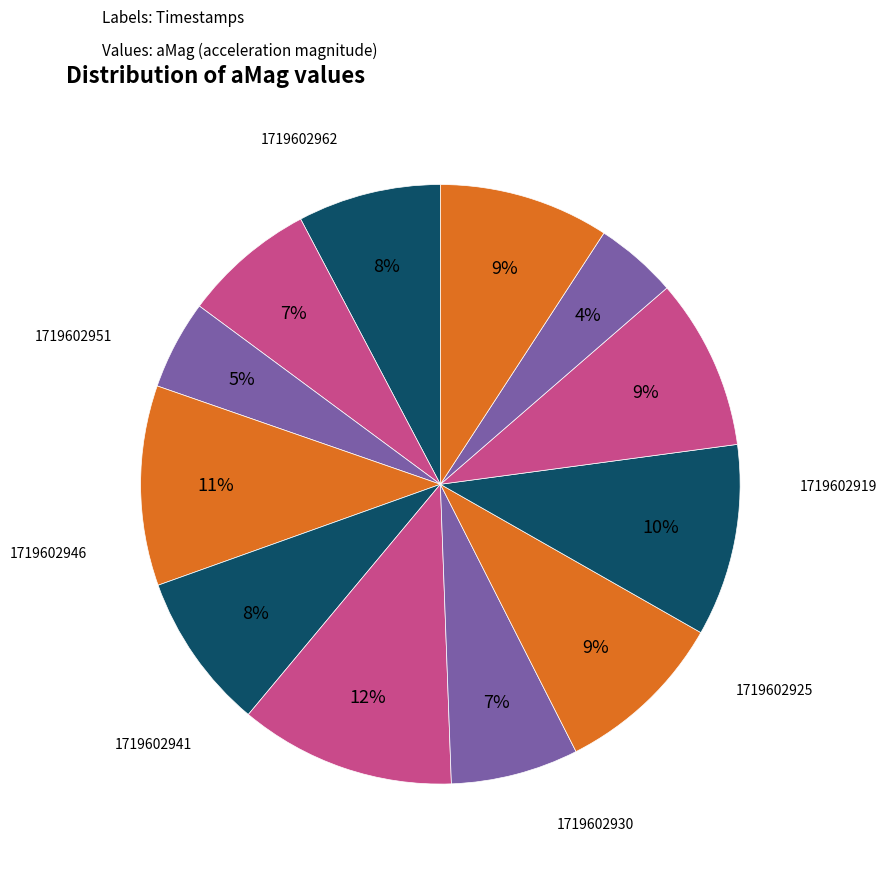

How many segments does this pie chart have?

12